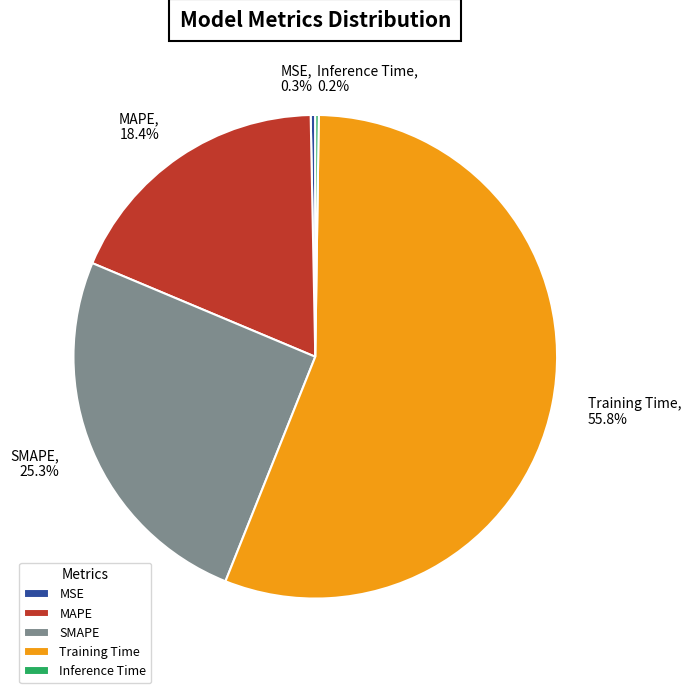

The Training Time slice represents 56% of the pie. True or false?

True